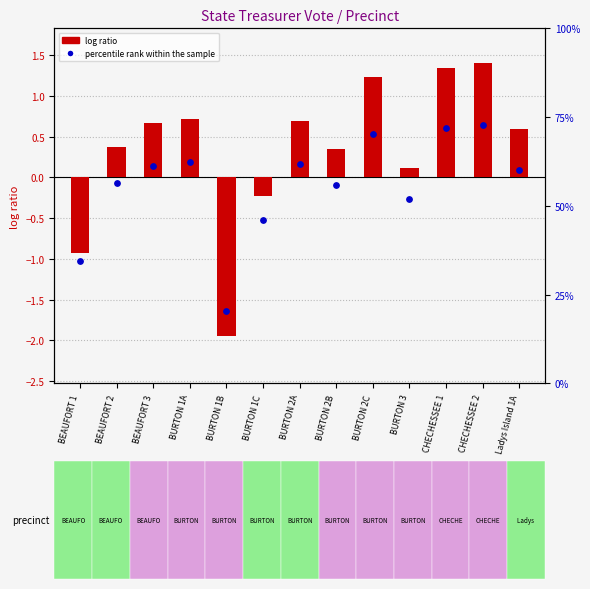

Between BURTON 1C and Ladys Island 1A, which is larger?

Ladys Island 1A